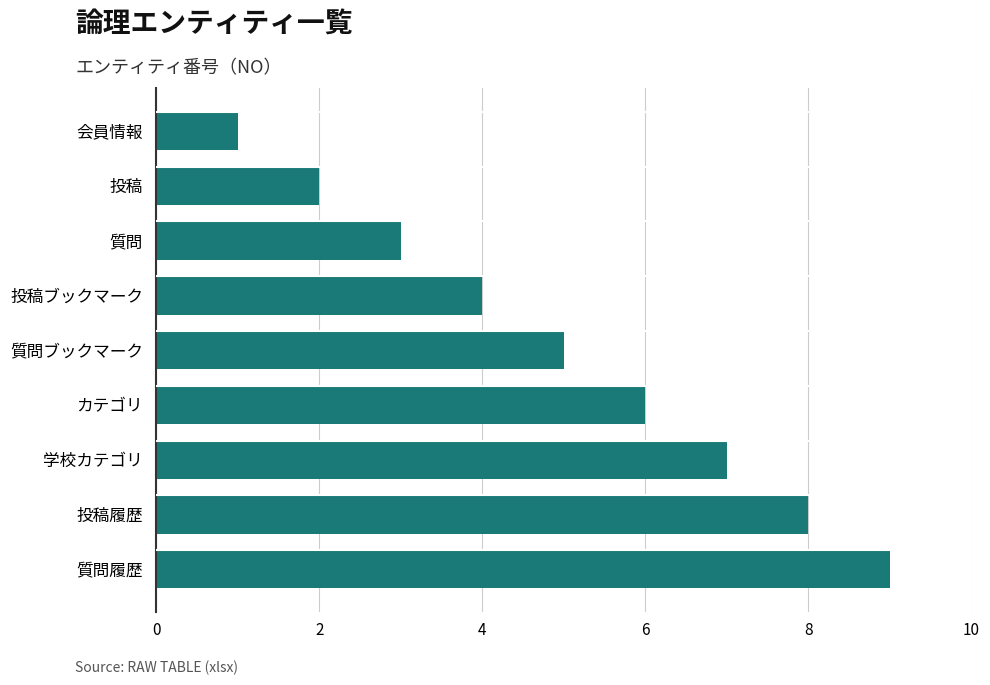

True or false: the data shows 6 at カテゴリ.

True